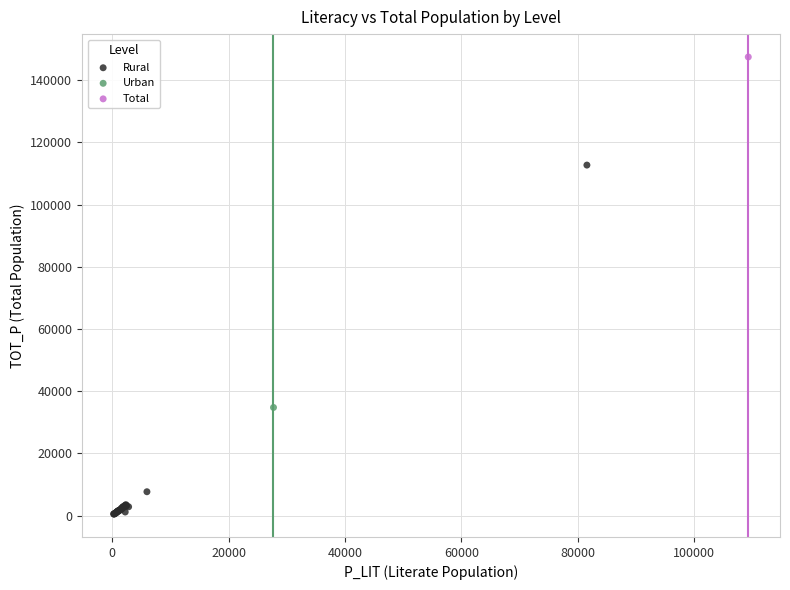

What are all the series names shown in the legend?

Rural, Urban, Total